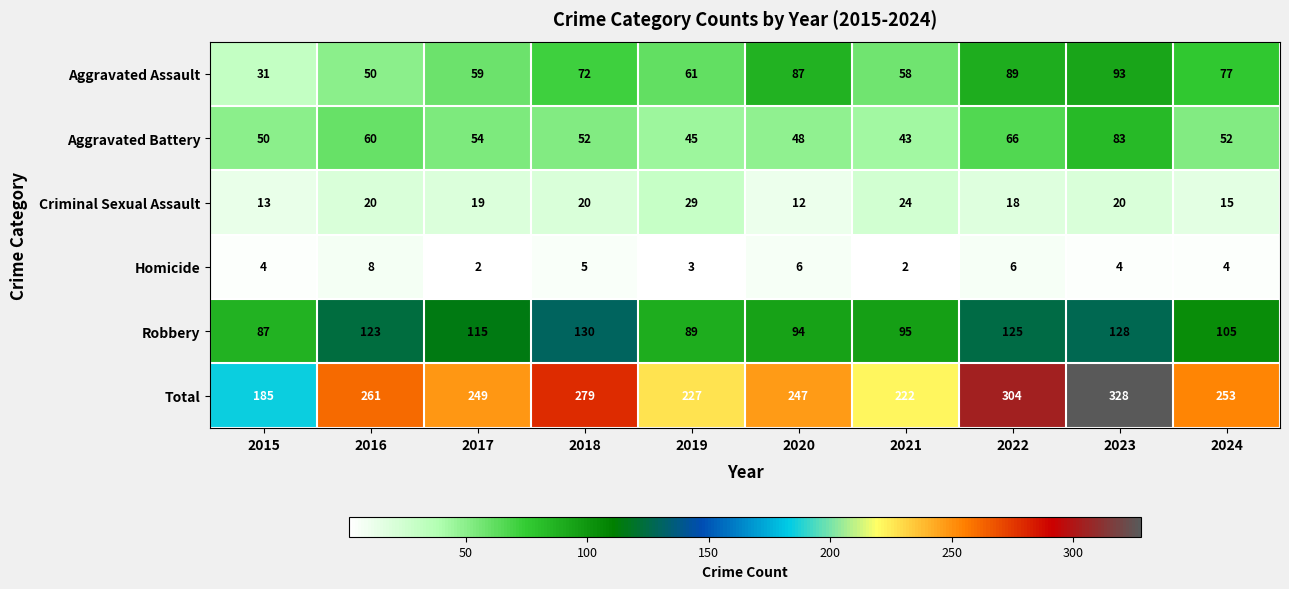

What is the difference between the second highest and minimum values in the Homicide series?

4